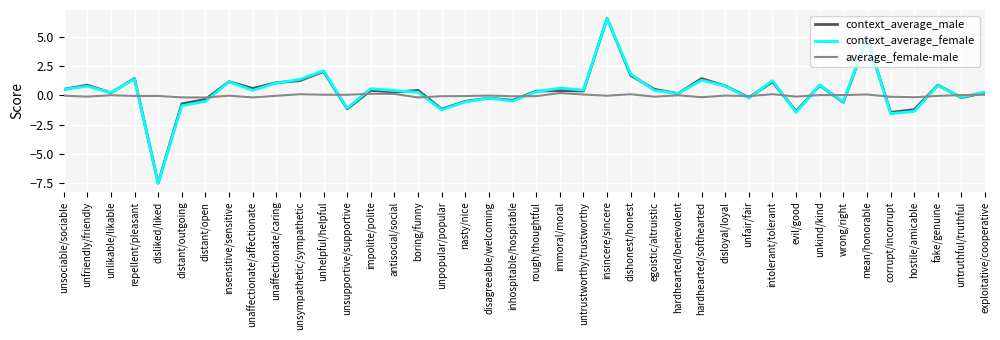

How many interior local valleys does the context_average_female series have?

13